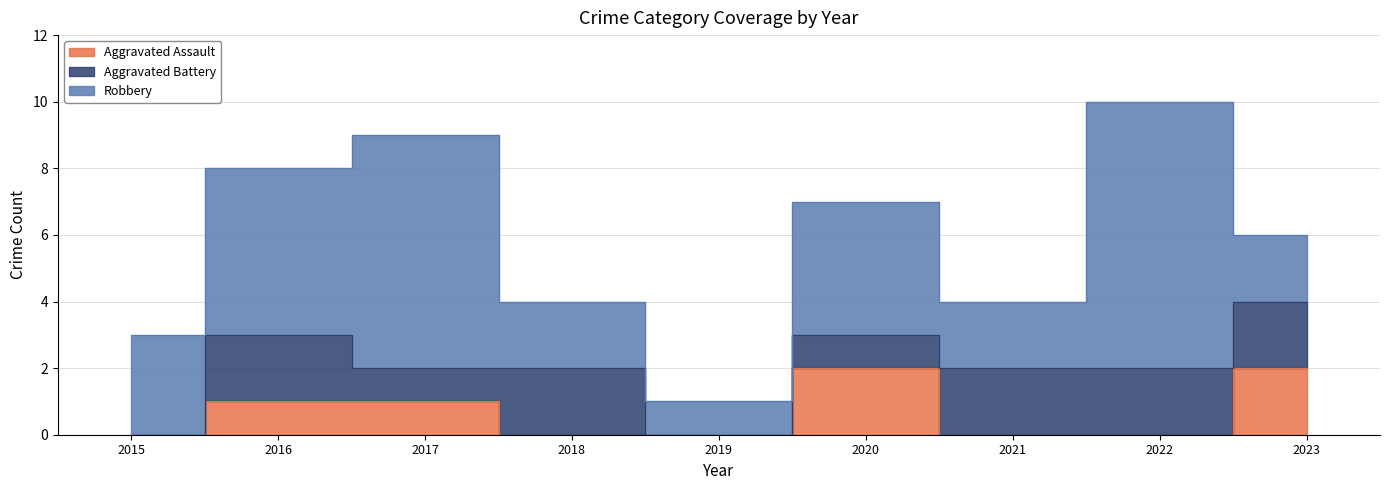

Does the chart have visible grid lines?

Yes